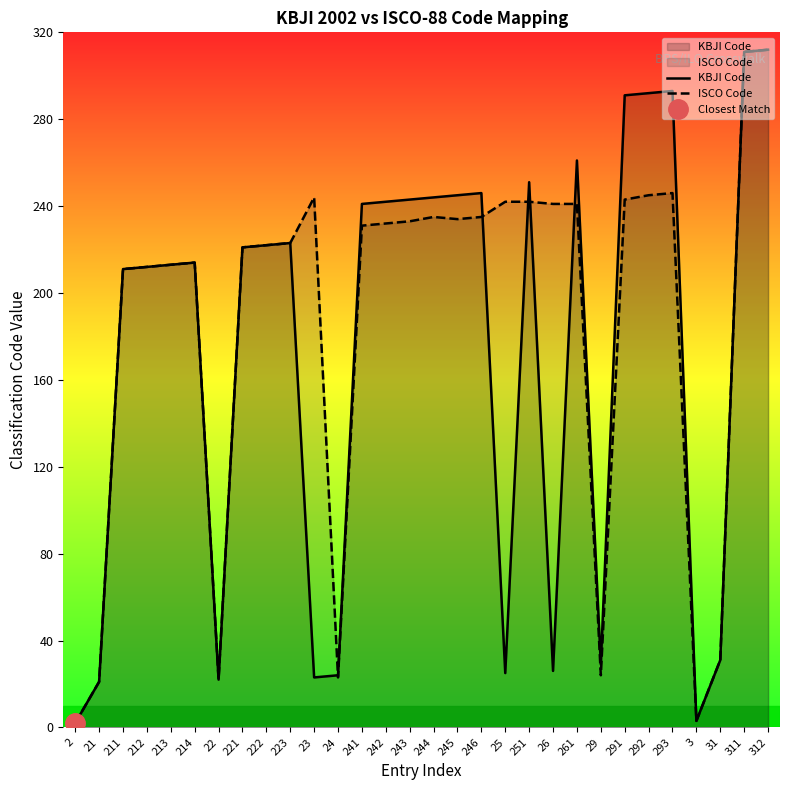

What is the total value across all series at 312?

624